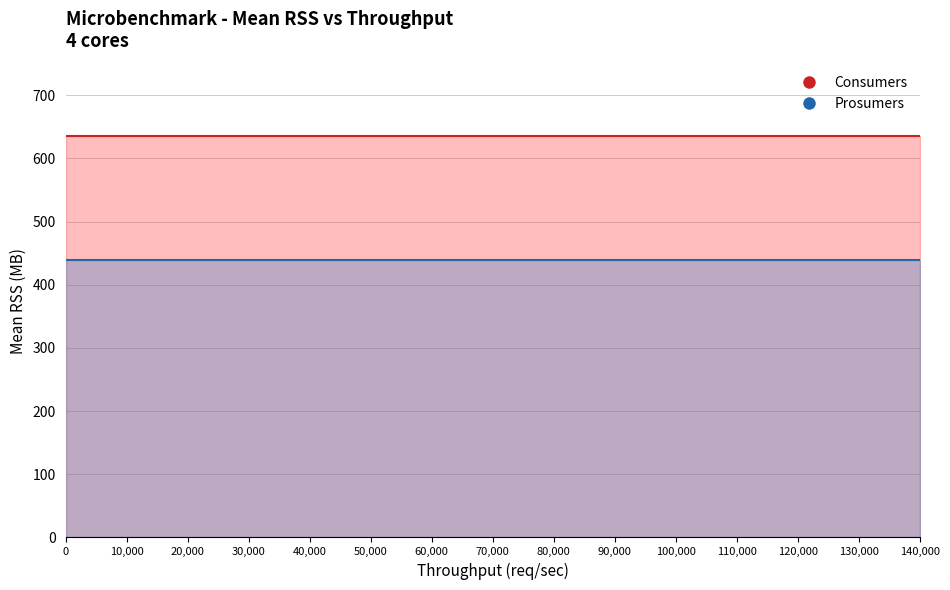

List the series in order of their peak value, lowest first.

Prosumers, Consumers